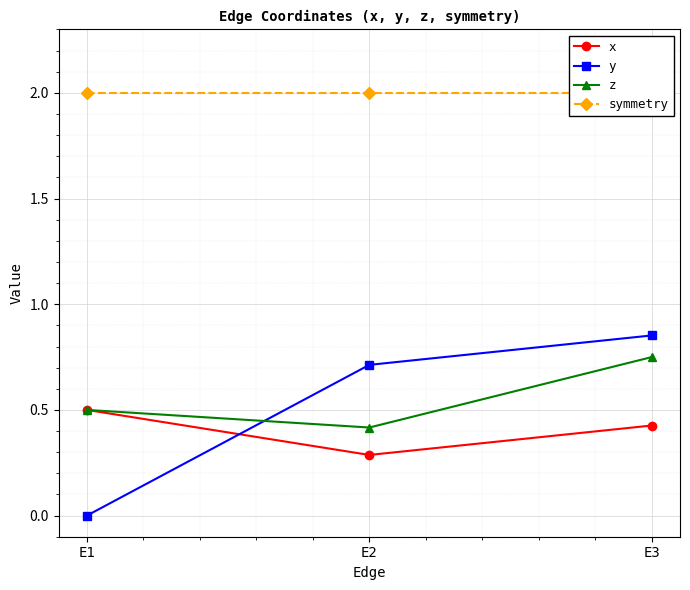

What is the average value of the symmetry series?

2.0